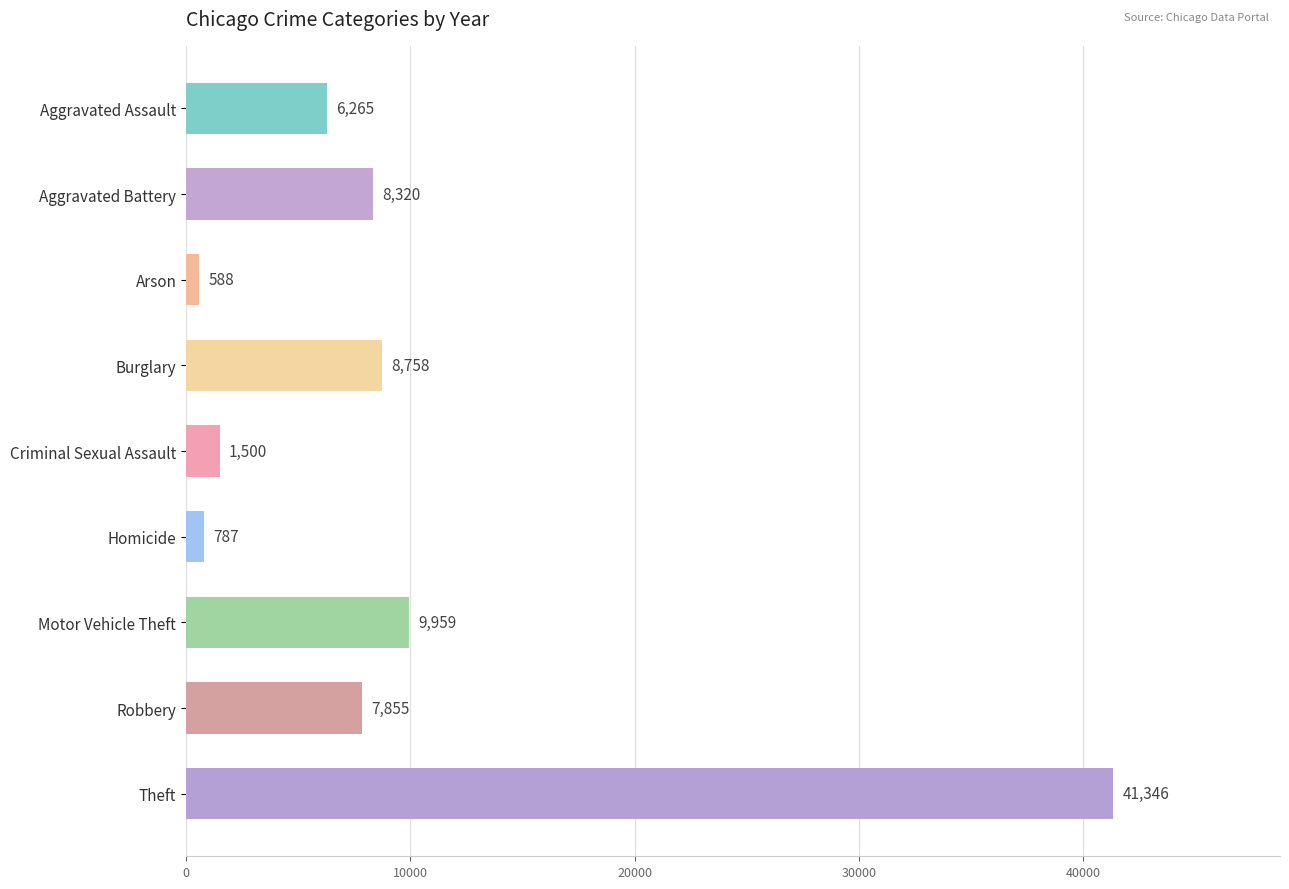

What is the smallest value displayed?

588